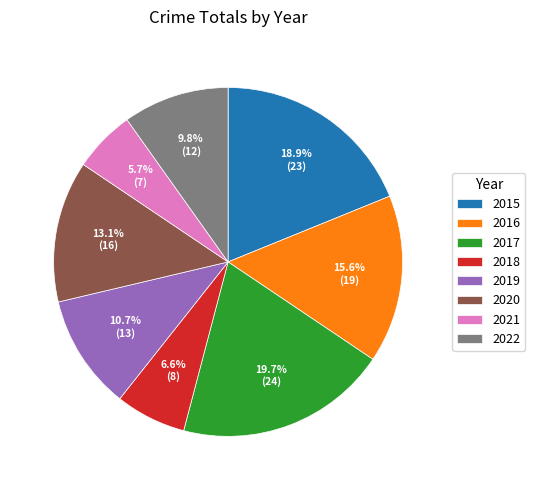

Do 2021 and 2015 together represent more than half of the pie?

No